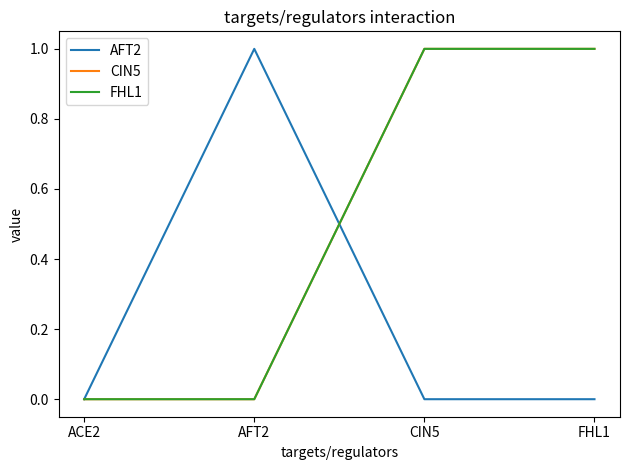

Does the chart have visible grid lines?

No